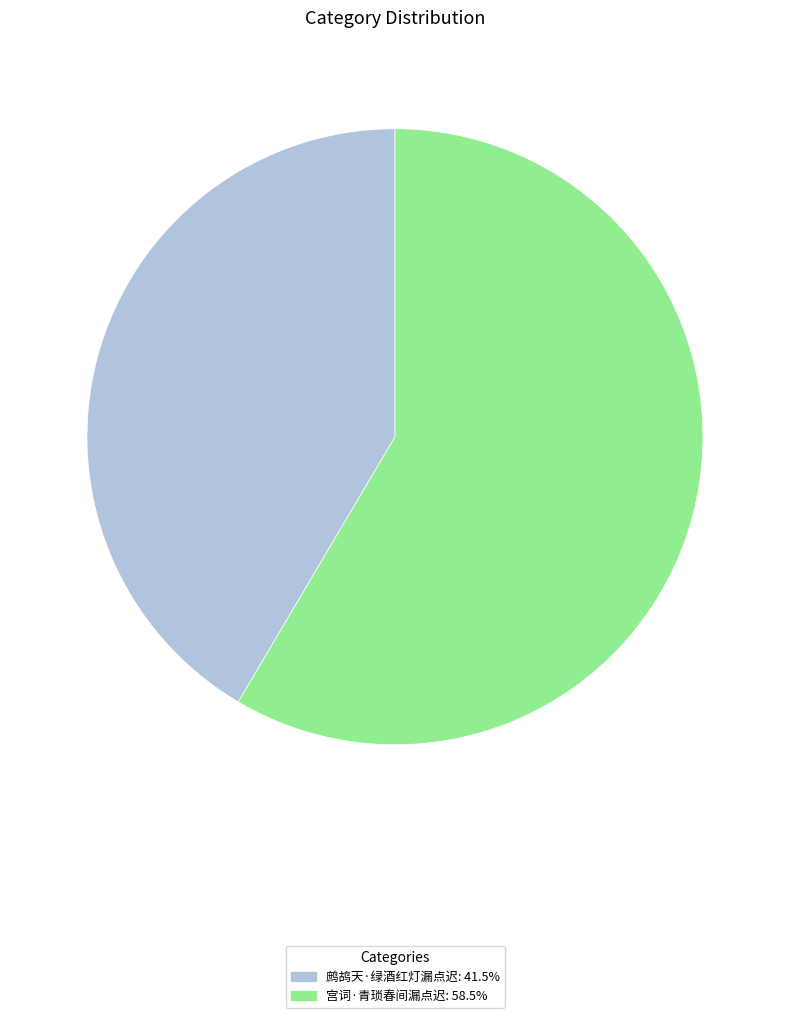

Which category accounts for the majority?

宫词·青琐春间漏点迟